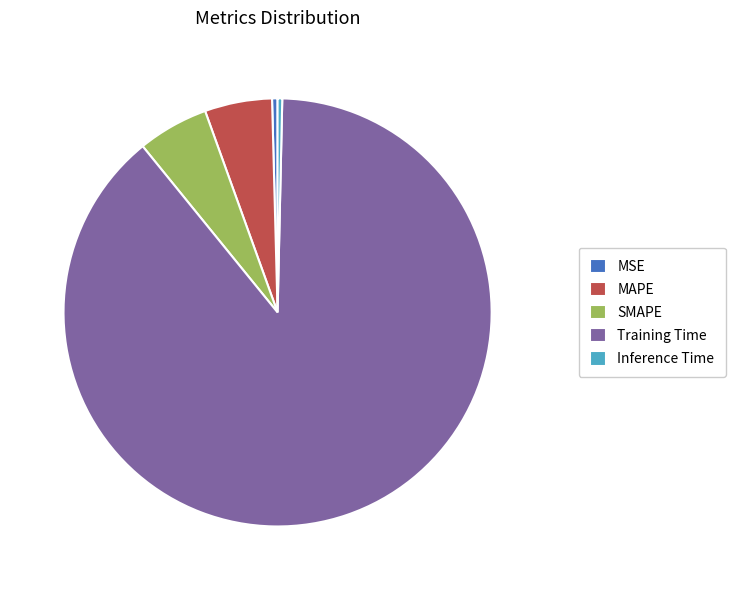

Count the number of slices in the pie.

5